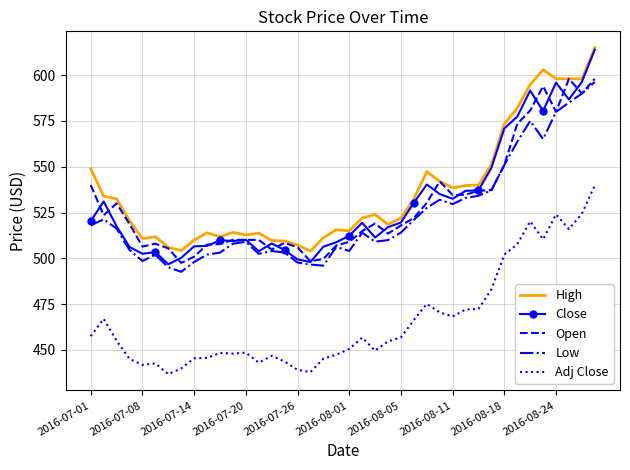

Which series has the largest range (max minus min)?

Close